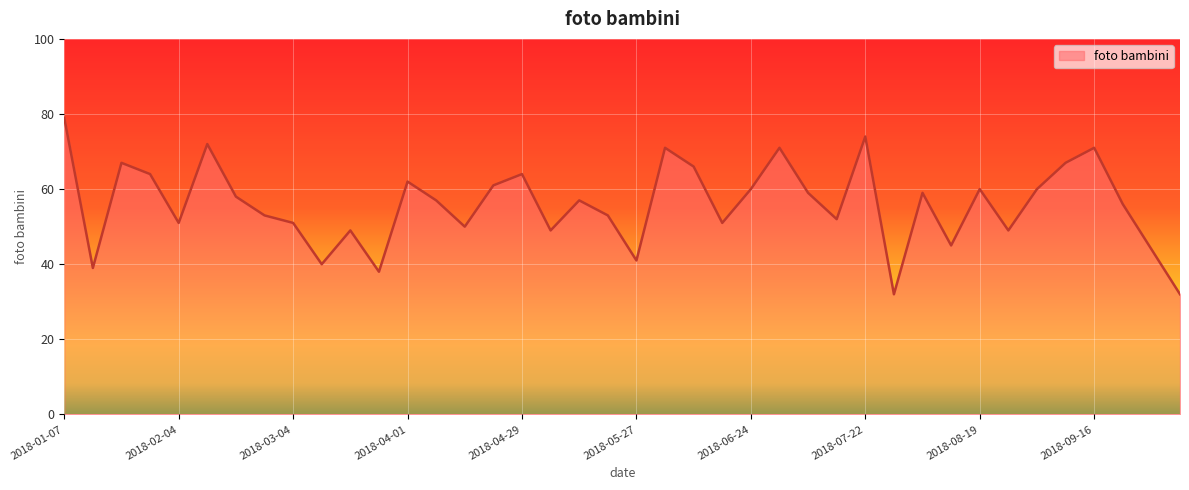

What is the sum of all values?

2234